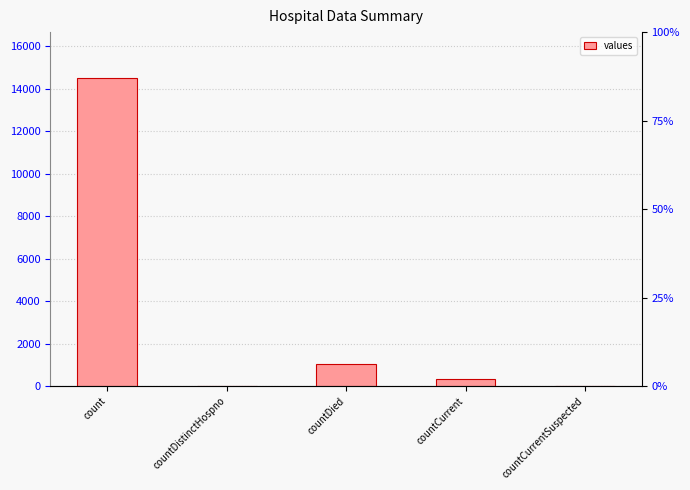

What is the label of the 4th bar from the right?

countDistinctHospno